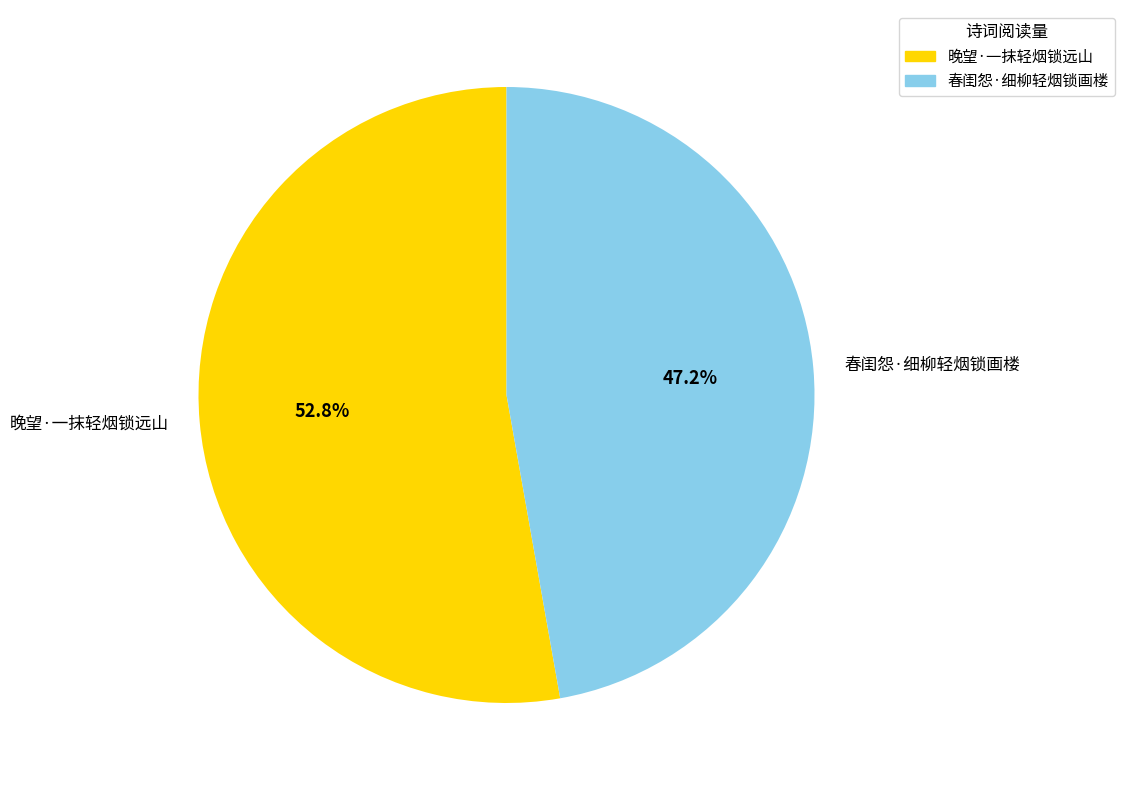

How many slices are in this pie chart?

2